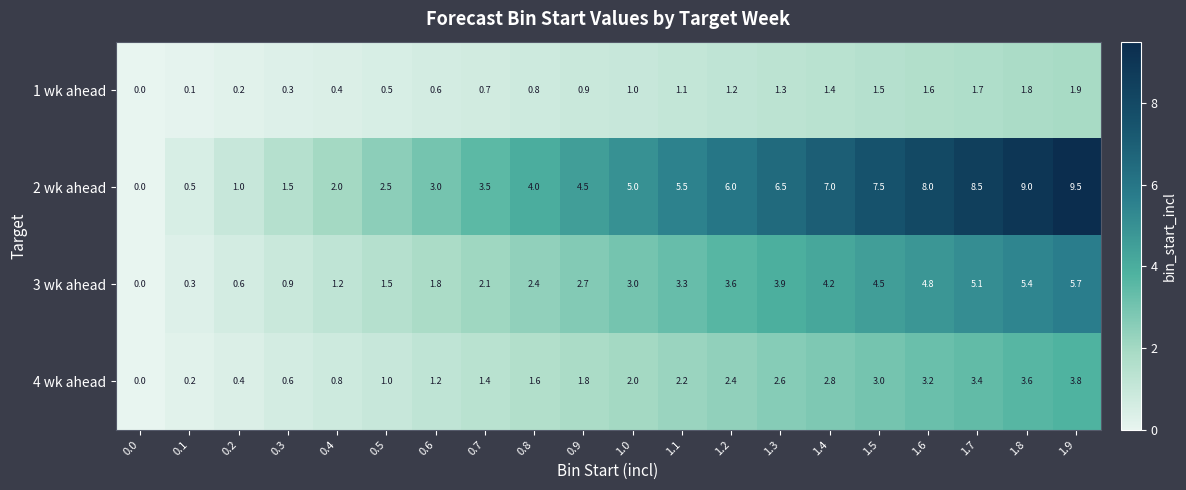

Rank the series by their average value, from lowest to highest.

1 wk ahead, 4 wk ahead, 3 wk ahead, 2 wk ahead